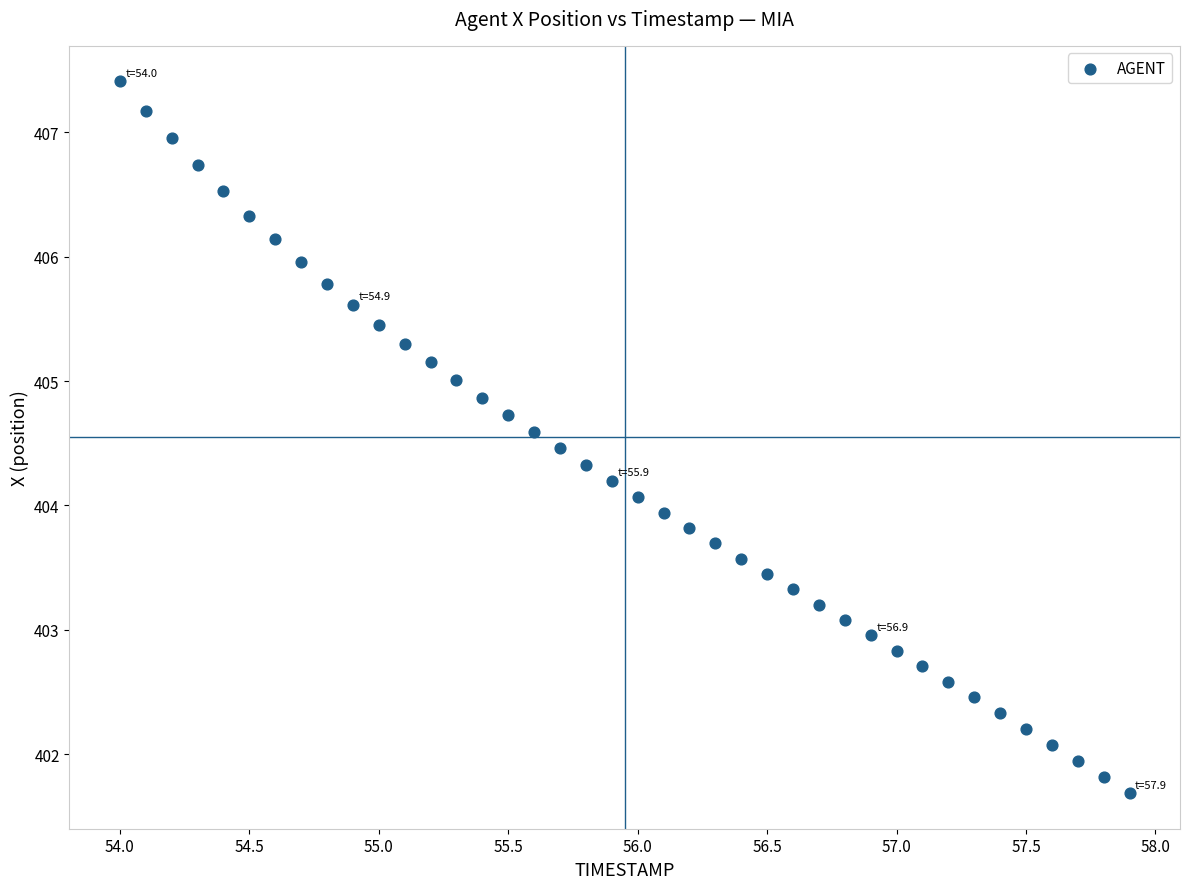

What is the range of Y values (max minus min)?

5.7